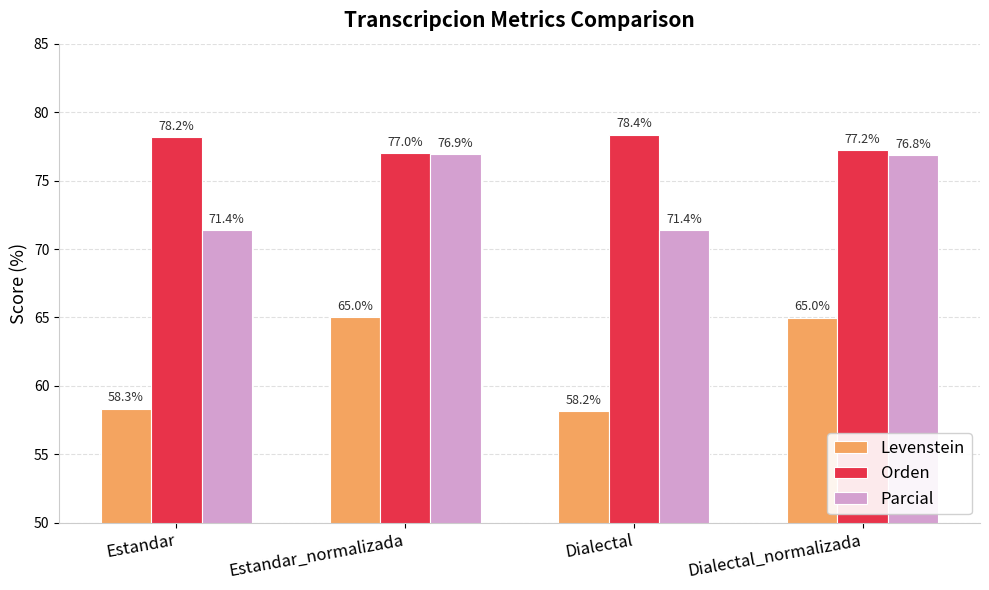

Reading left to right, extract all data points from this chart.

Levenstein: Estandar=58.3	Estandar_normalizada=65.0	Dialectal=58.2	Dialectal_normalizada=65.0
Orden: Estandar=78.2	Estandar_normalizada=77.0	Dialectal=78.4	Dialectal_normalizada=77.2
Parcial: Estandar=71.4	Estandar_normalizada=76.9	Dialectal=71.4	Dialectal_normalizada=76.8